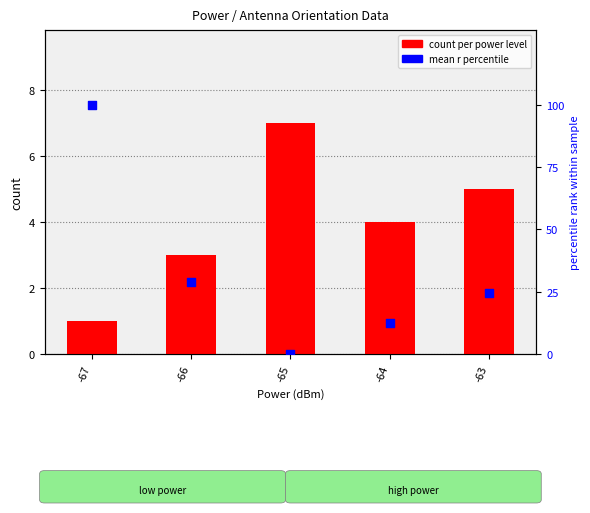

At which category is the sum across all series the highest?

-67